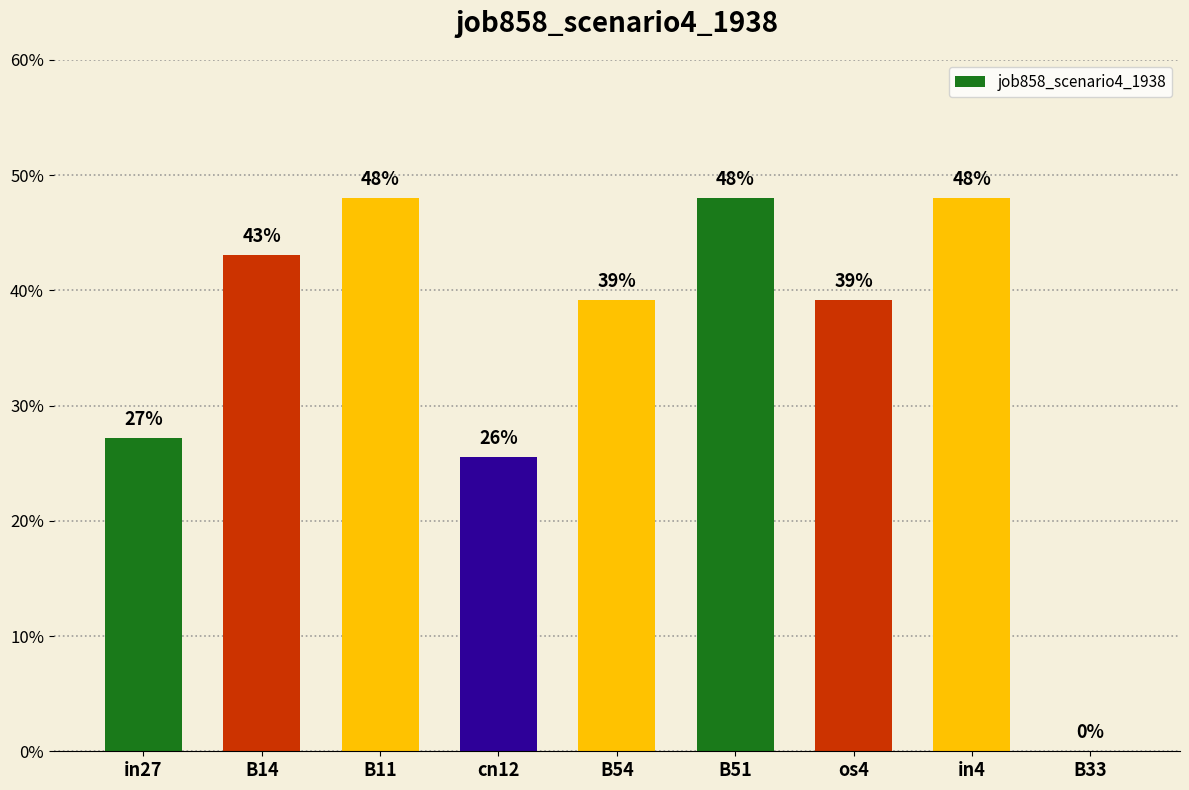

What is the value of the 7th bar from the left?

0.4